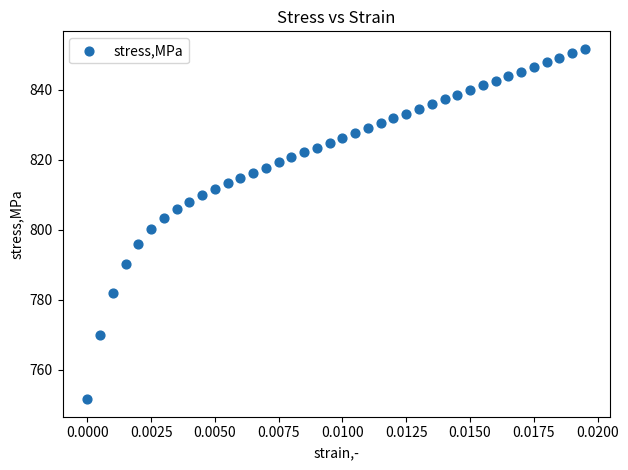

What is the range of Y values (max minus min)?

100.2